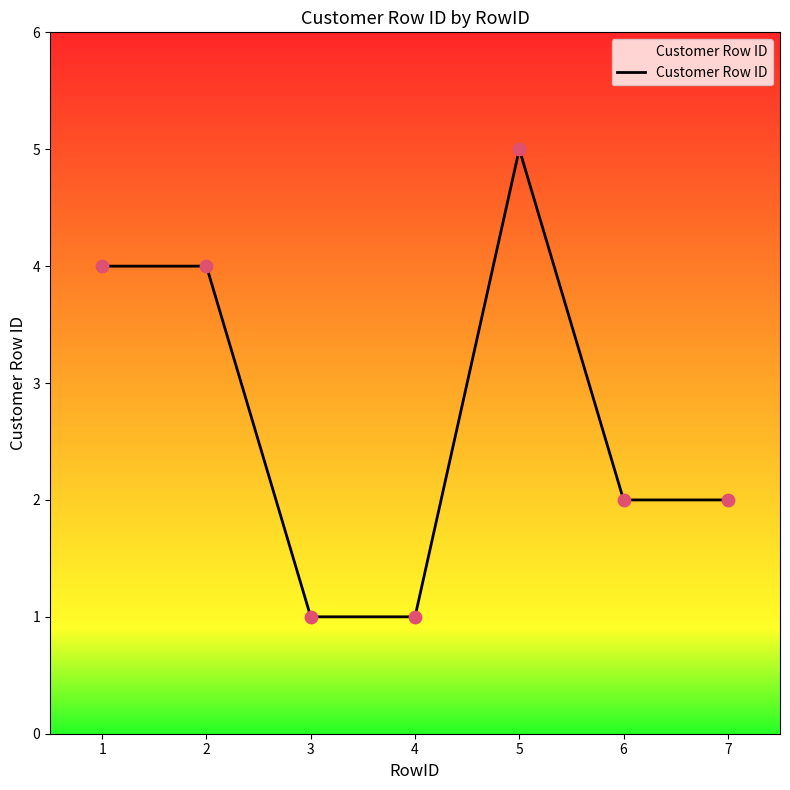

Which has a higher value, 2 or 6?

2